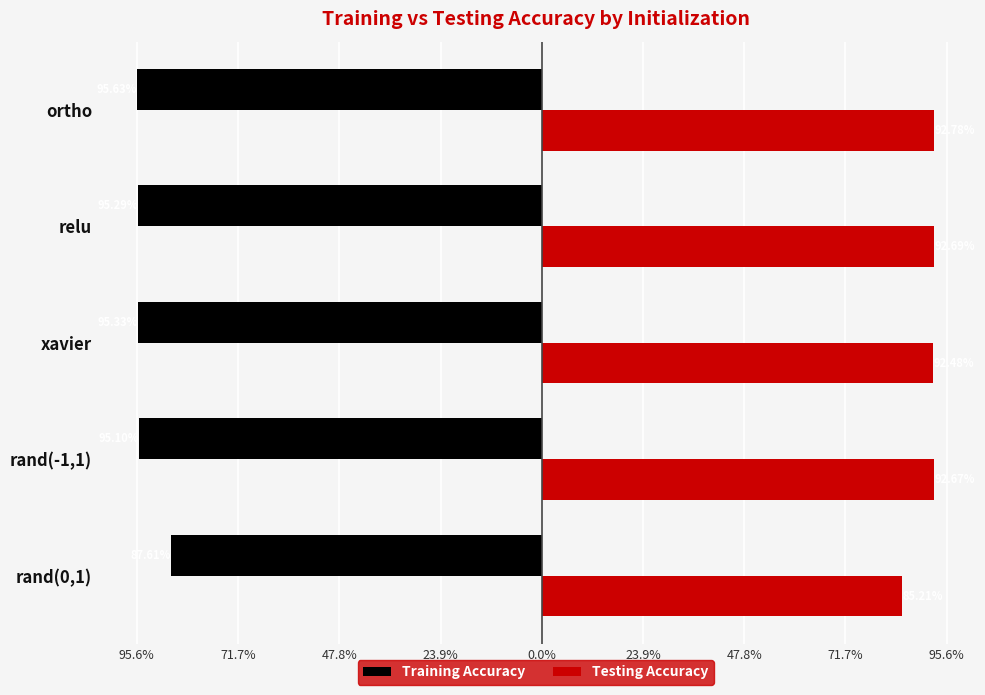

What is the minimum value for Testing Accuracy?

0.9